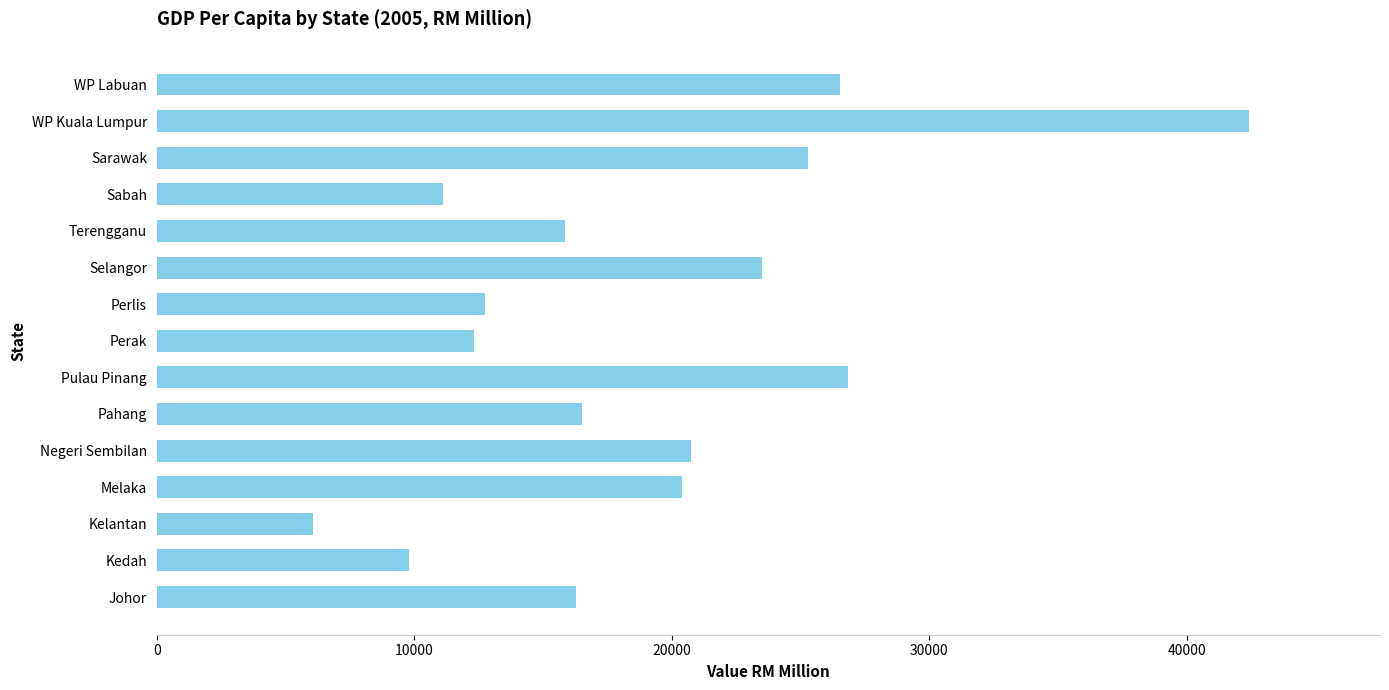

What is the difference between the values at WP Labuan and Perak?

14232